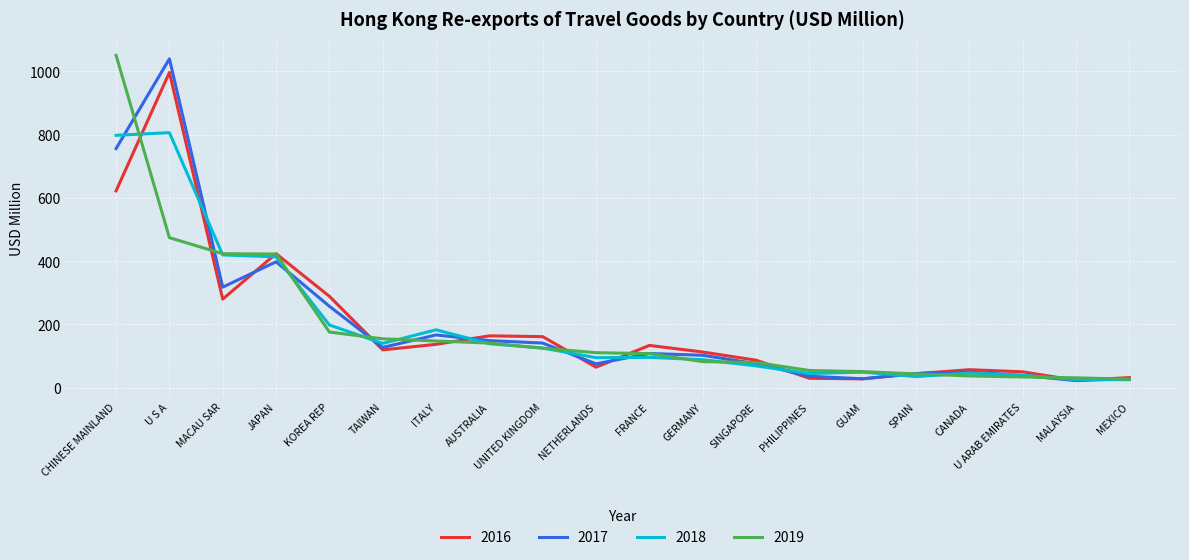

What is the total value across all series at SPAIN?

169.0